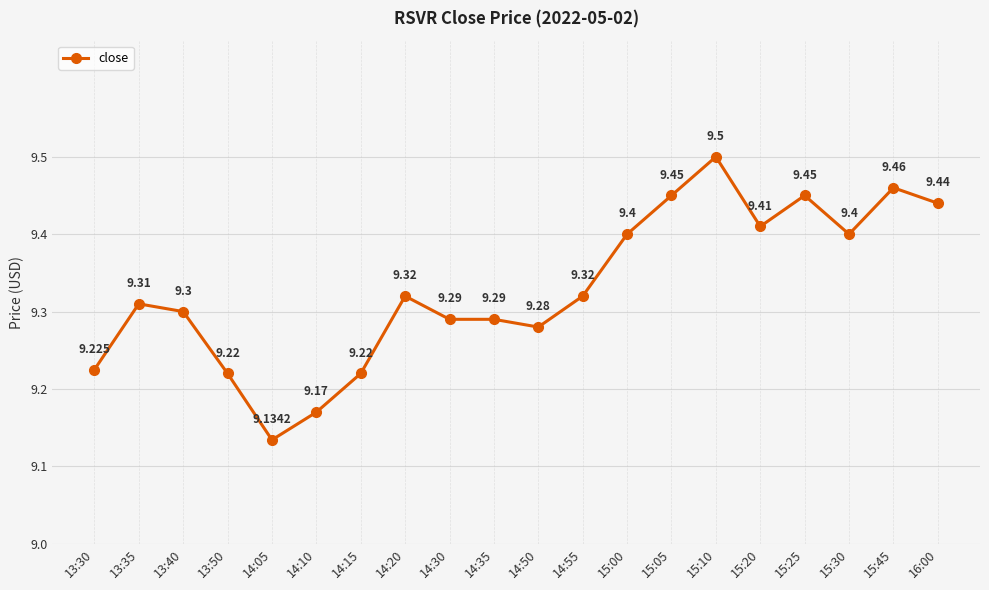

True or false: there are more than 2 points higher than both neighbors.

True